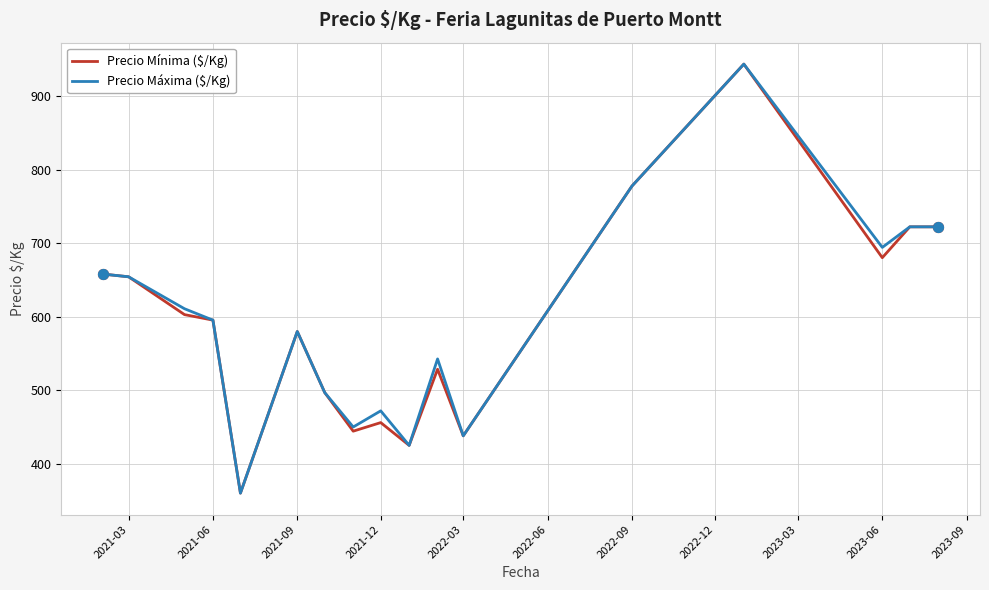

What is the maximum value shown in the chart?

944.0